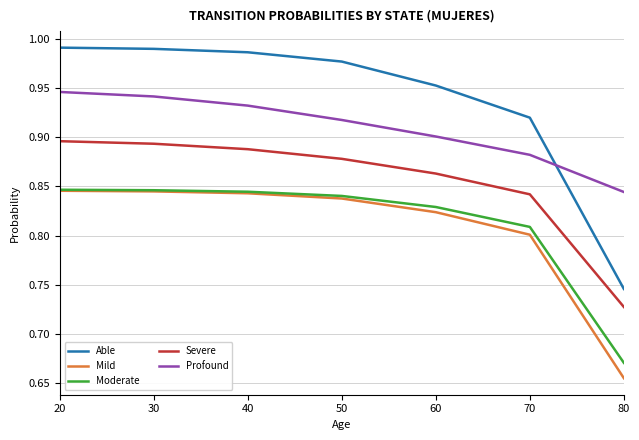

True or false: Severe has more than 2 interior local peaks.

False